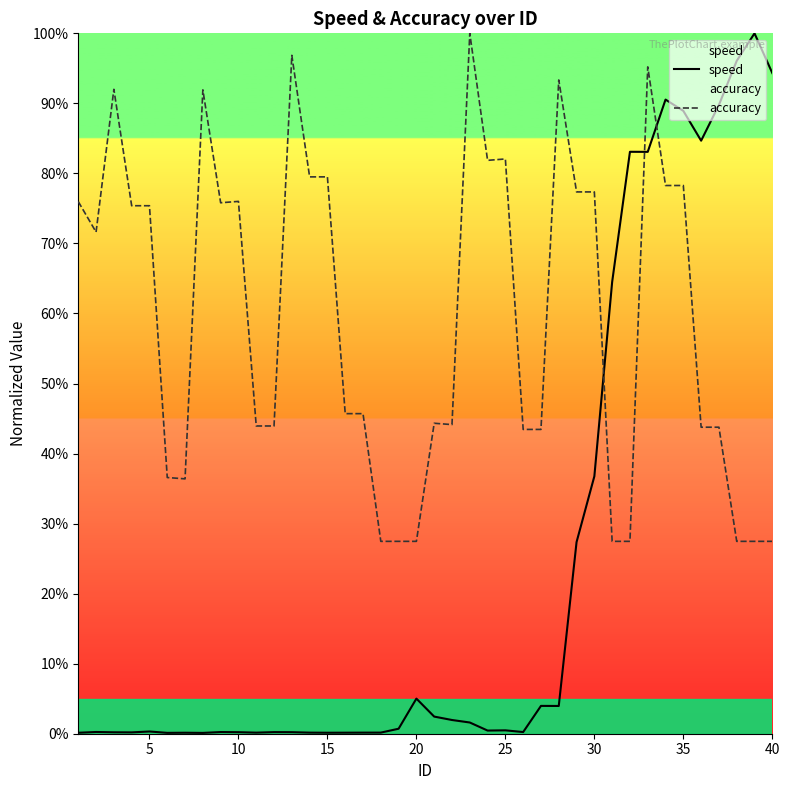

Does the chart display data point markers on the line(s)?

No